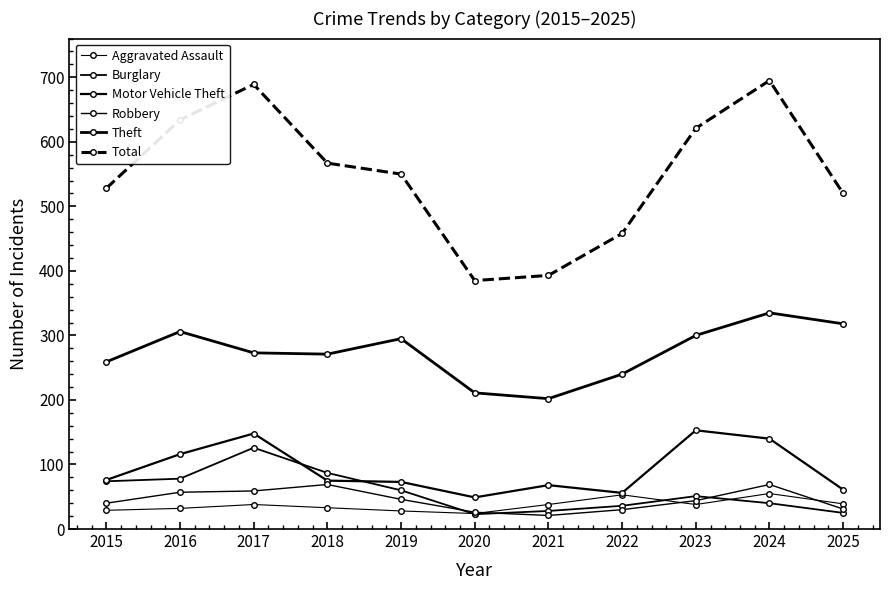

At how many categories does at least one series exceed 326?

11